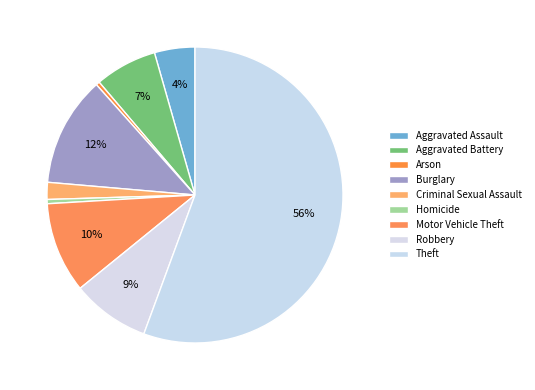

Which slice is the smallest?

Arson